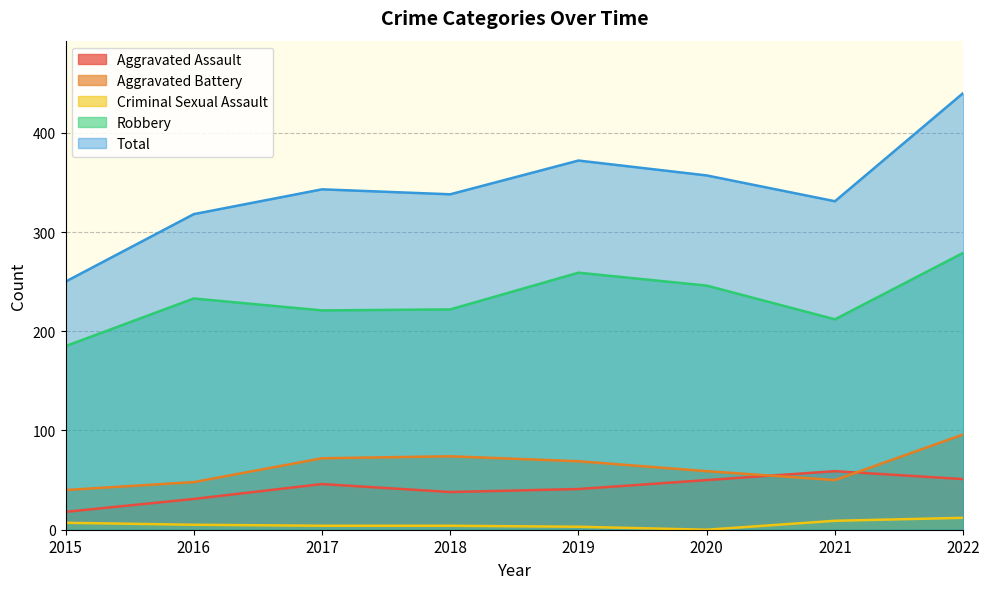

Where is the first local minimum for Aggravated Battery?

2021